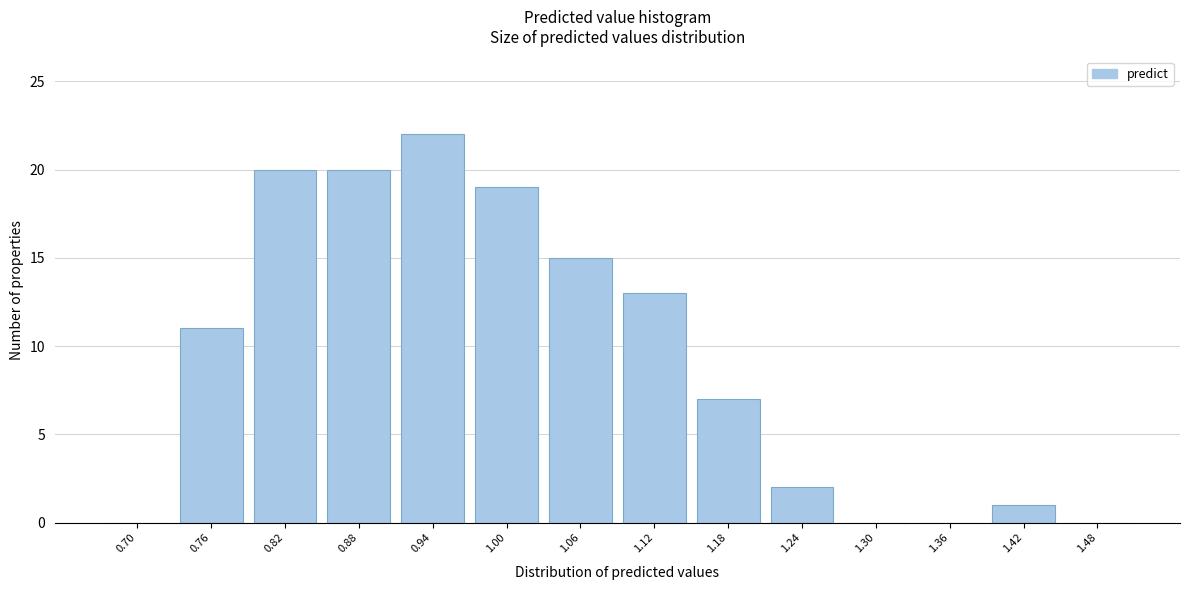

Reading left to right, extract all data points from this chart.

0.70=0	0.76=11	0.82=20	0.88=20	0.94=22	1.00=19	1.06=15	1.12=13	1.18=7	1.24=2	1.30=0	1.36=0	1.42=1	1.48=0